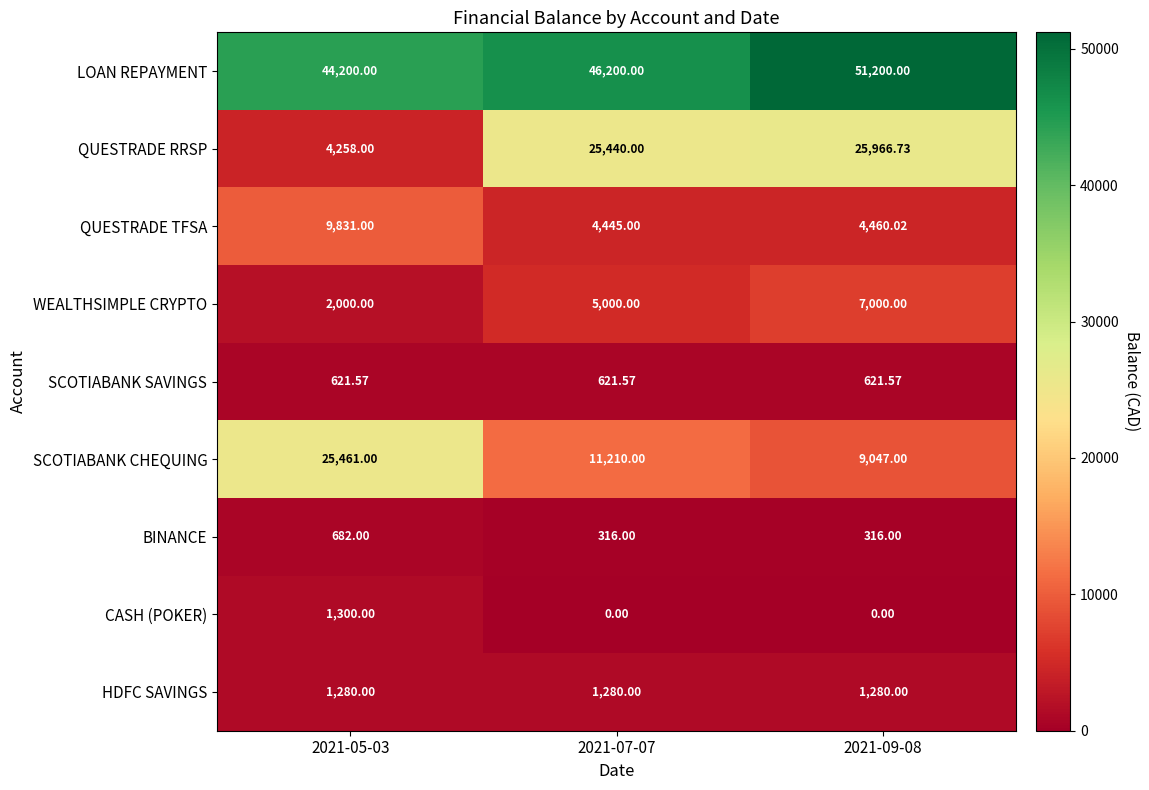

Rank the series by their maximum value, from highest to lowest.

LOAN REPAYMENT, QUESTRADE RRSP, SCOTIABANK CHEQUING, QUESTRADE TFSA, WEALTHSIMPLE CRYPTO, CASH (POKER), HDFC SAVINGS, BINANCE, SCOTIABANK SAVINGS